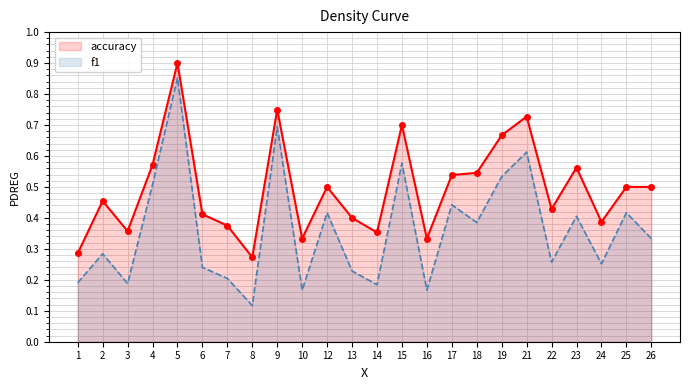

Which series has the largest range (max minus min)?

f1